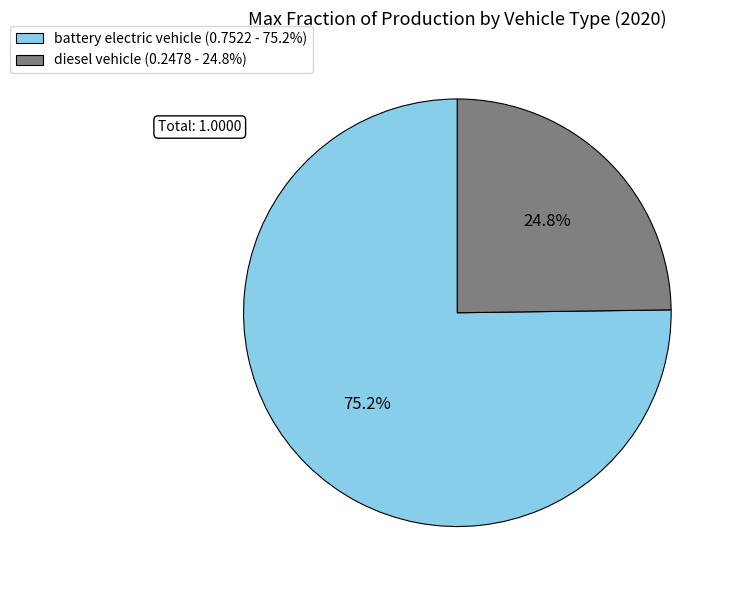

To the nearest percent, what is the combined percentage of battery electric vehicle and diesel vehicle?

100%